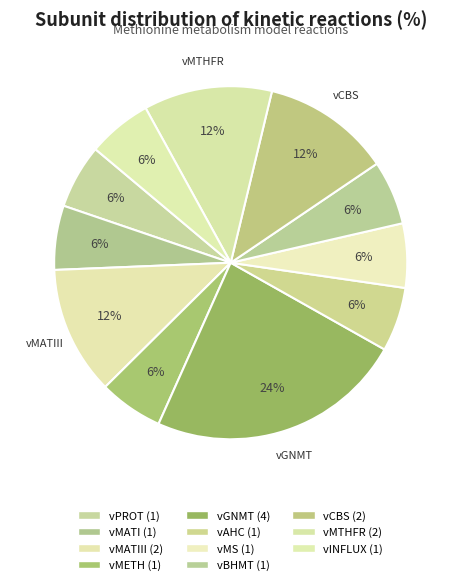

How many segments does this pie chart have?

11